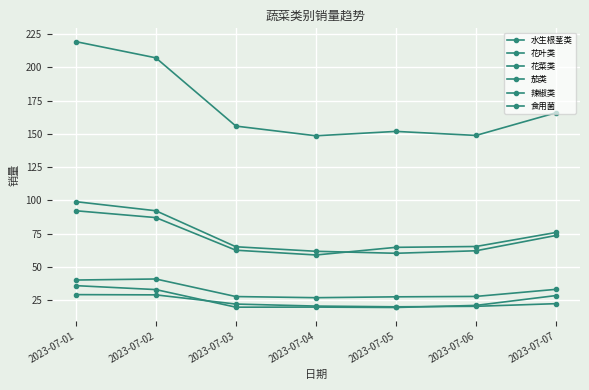

Read the 花叶类 value at 2023-07-07.

165.9